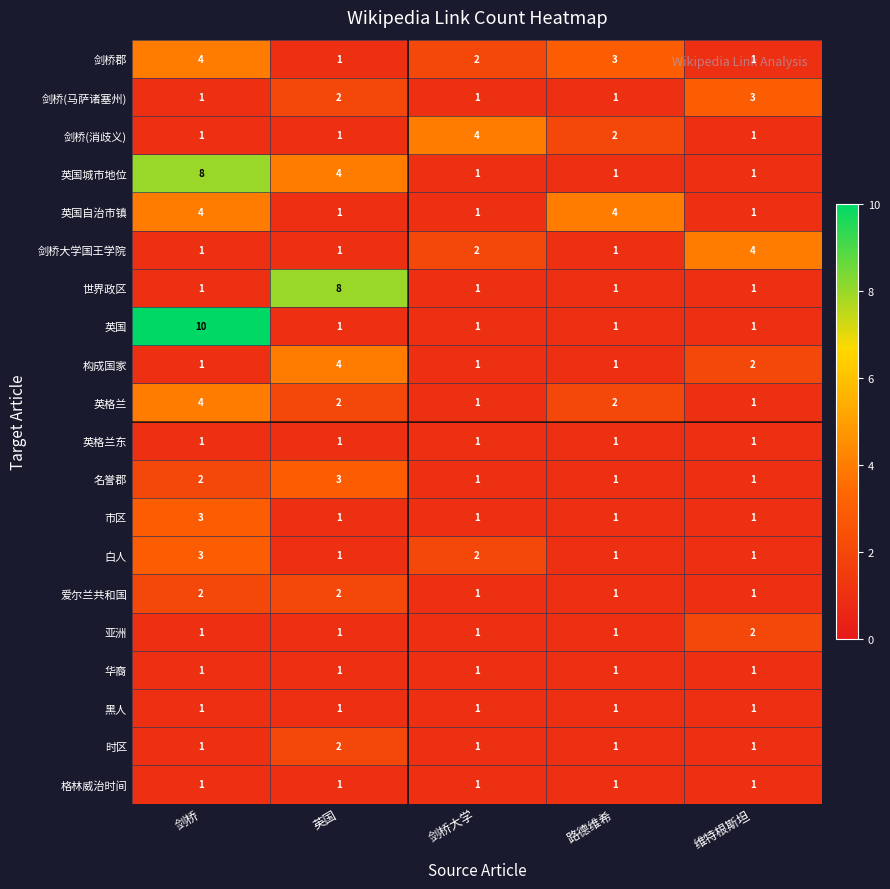

Count the 剑桥大学国王学院 values in the range 1 to 2.

4